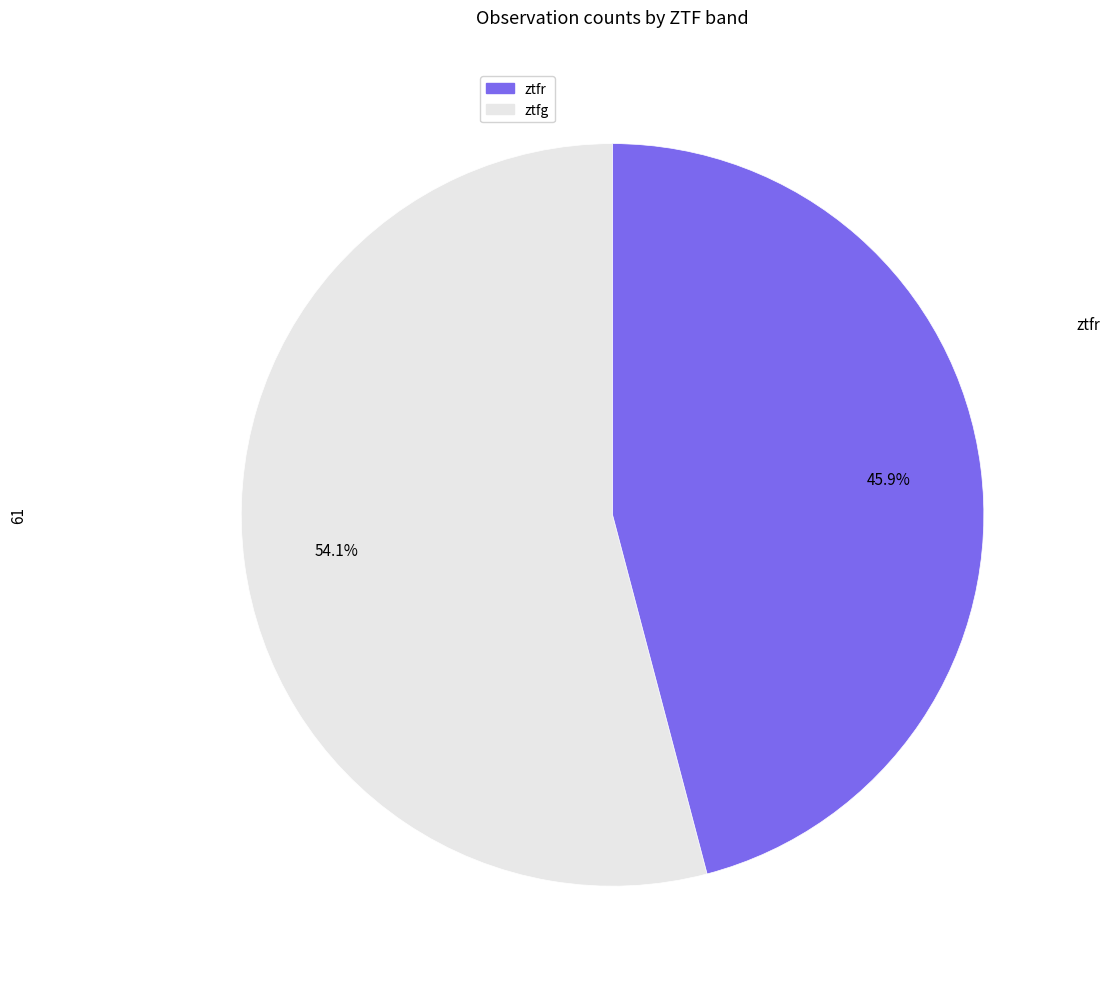

Count the number of slices in the pie.

2